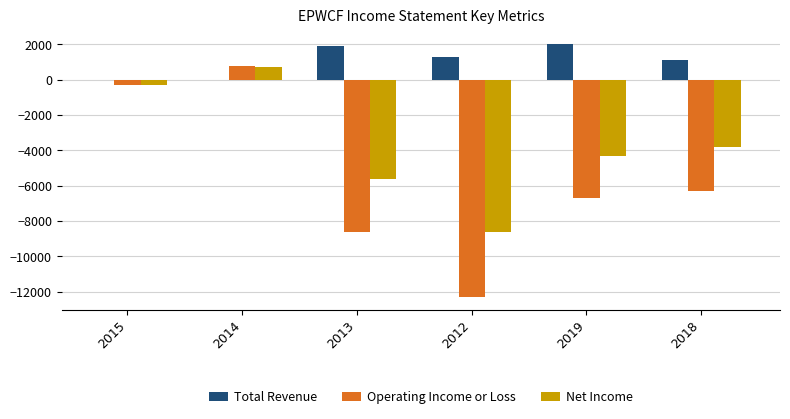

At which category is the sum across all series the highest?

2014